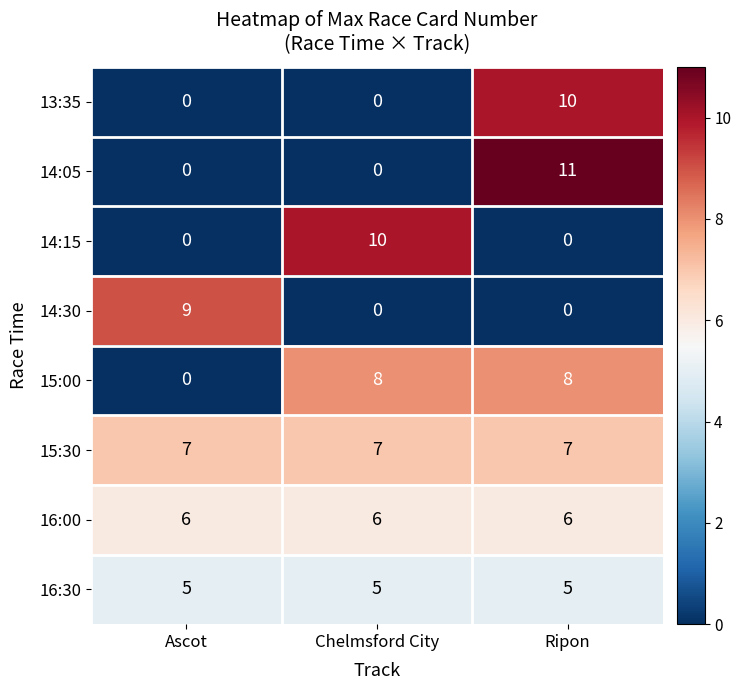

How many distinct data groups are displayed?

8